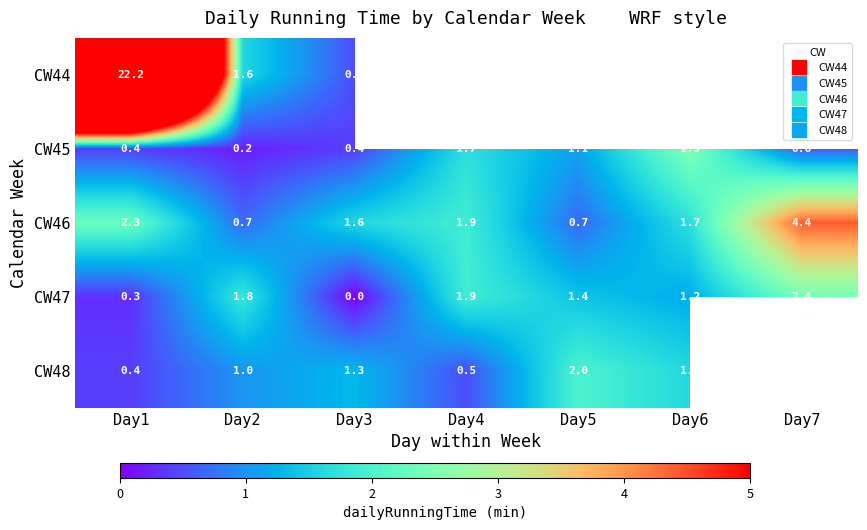

Count the number of categories in the chart.

7